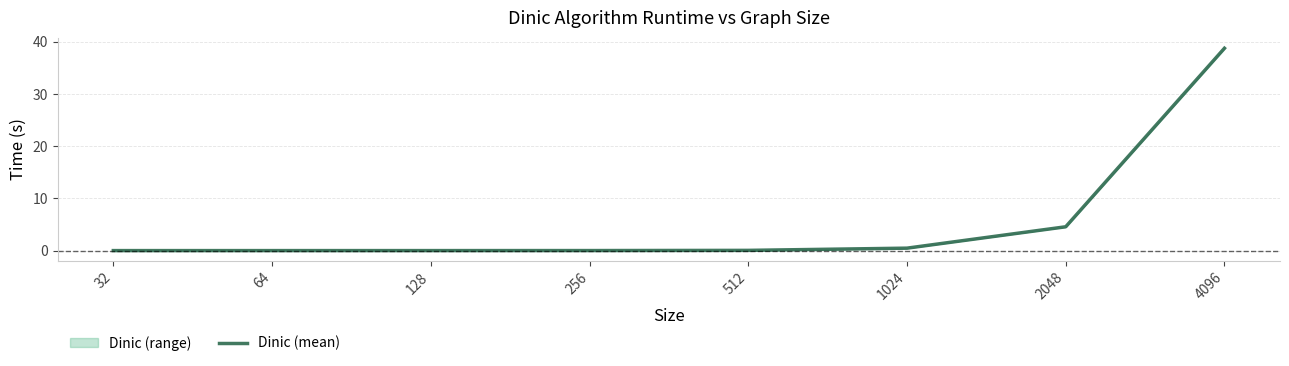

True or false: the data has more than 2 interior local peaks.

False